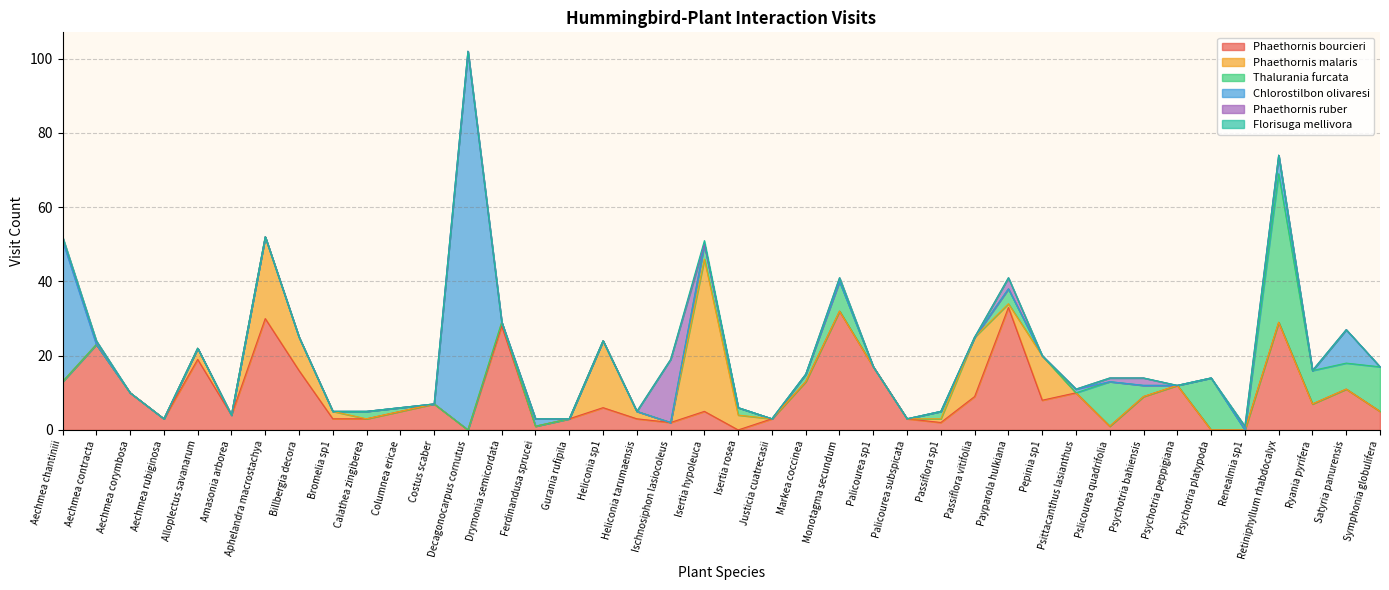

Which category has the lowest value in the Phaethornis malaris series?

Aechmea chantiniii